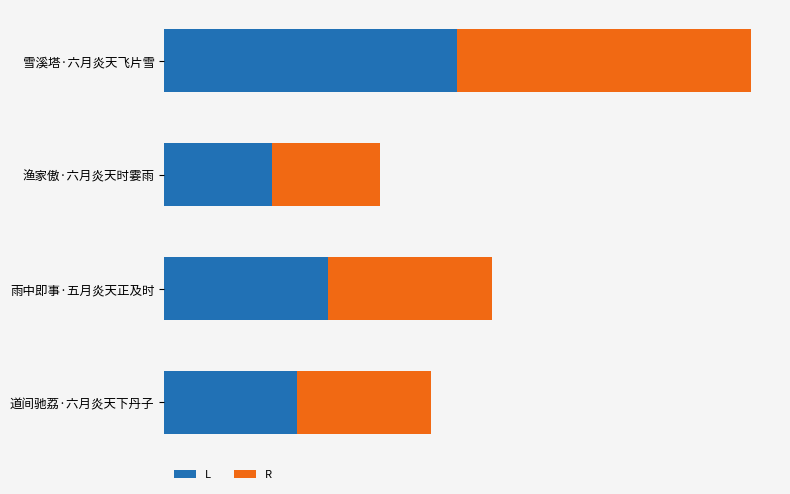

What is the sum of all L values?

445322.0